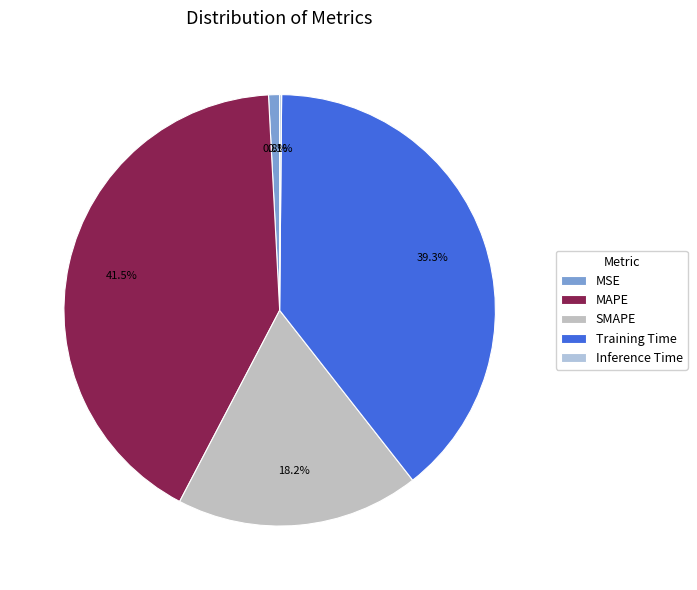

Is there a majority slice in this chart?

No